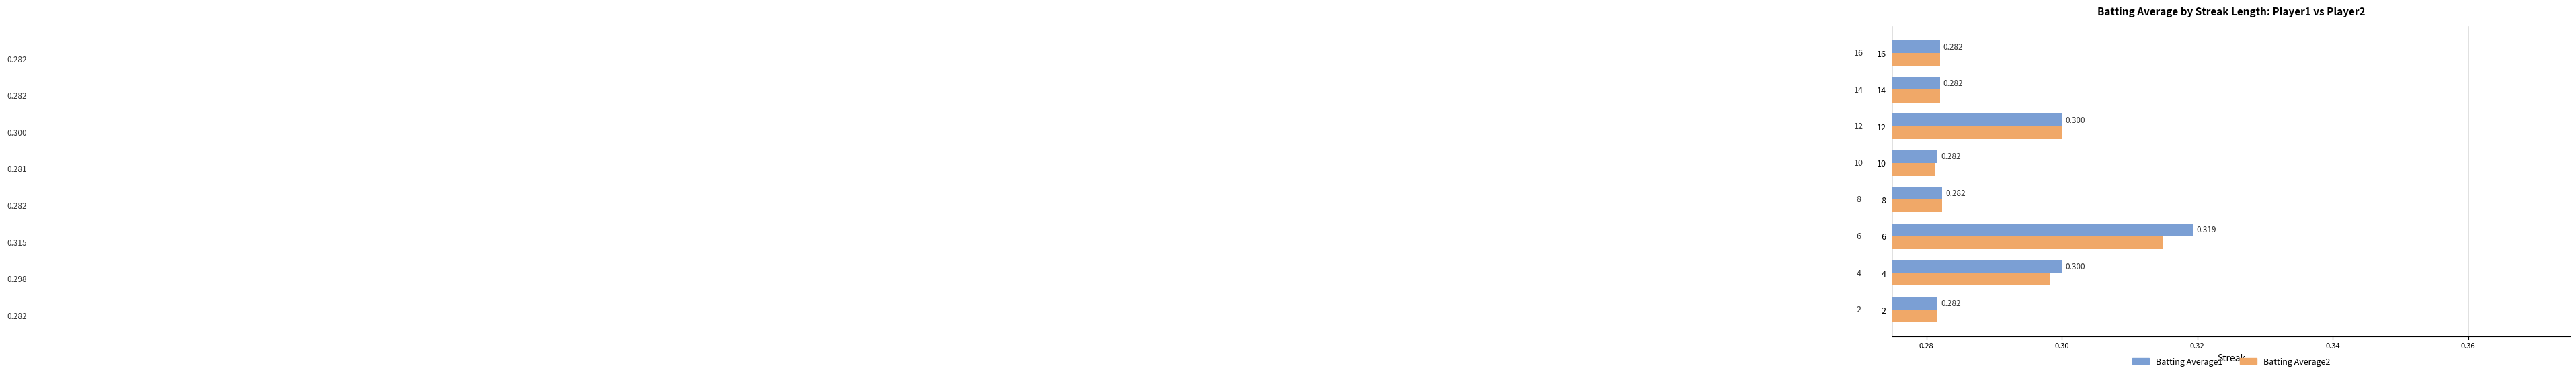

Is the value of Batting Average2 at 10 greater than the value of Batting Average1 at 8?

No